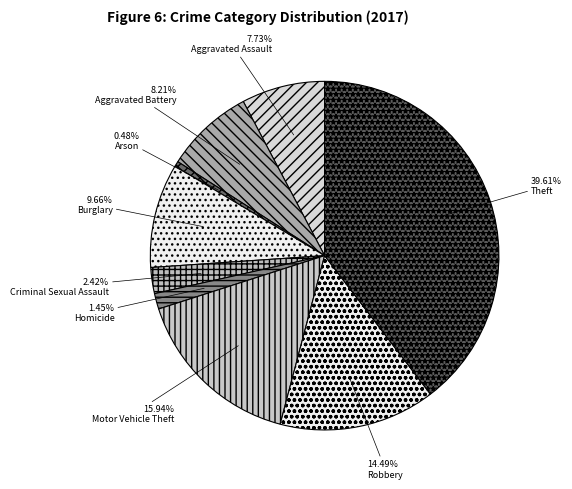

The Aggravated Assault slice represents 17% of the pie. True or false?

False